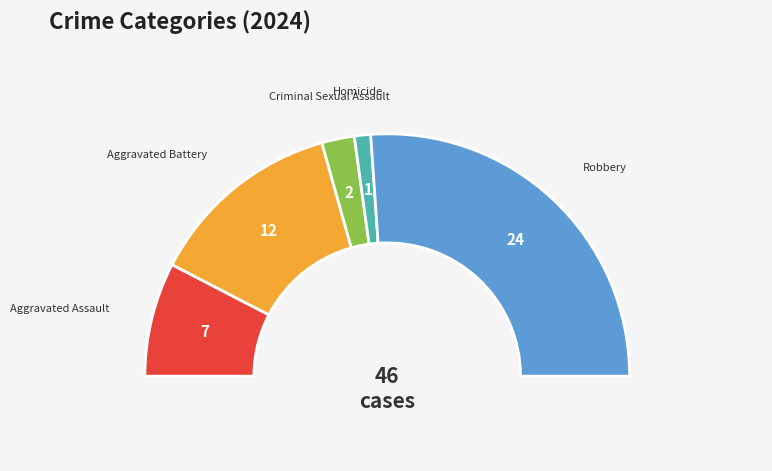

To the nearest percent, what portion does Aggravated Battery represent?

26%